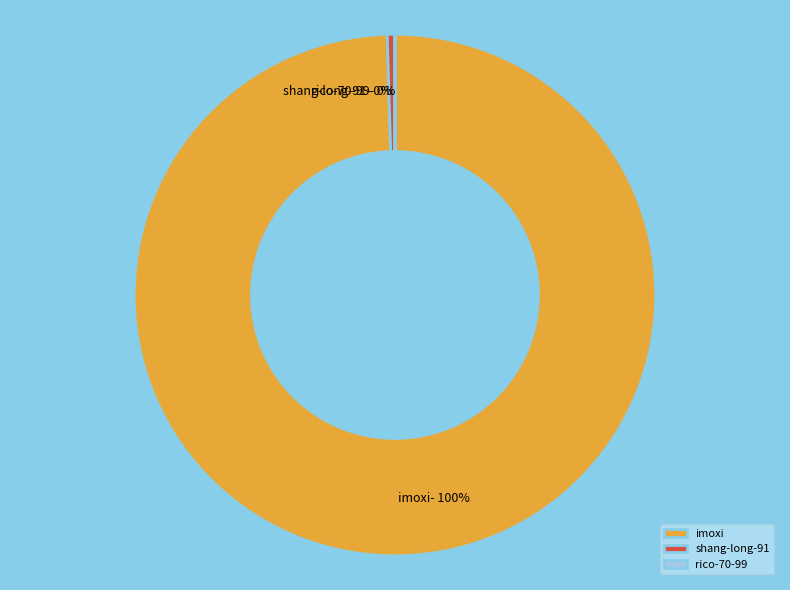

What is the ratio of the value at imoxi to the value at shang-long-91?

210.0